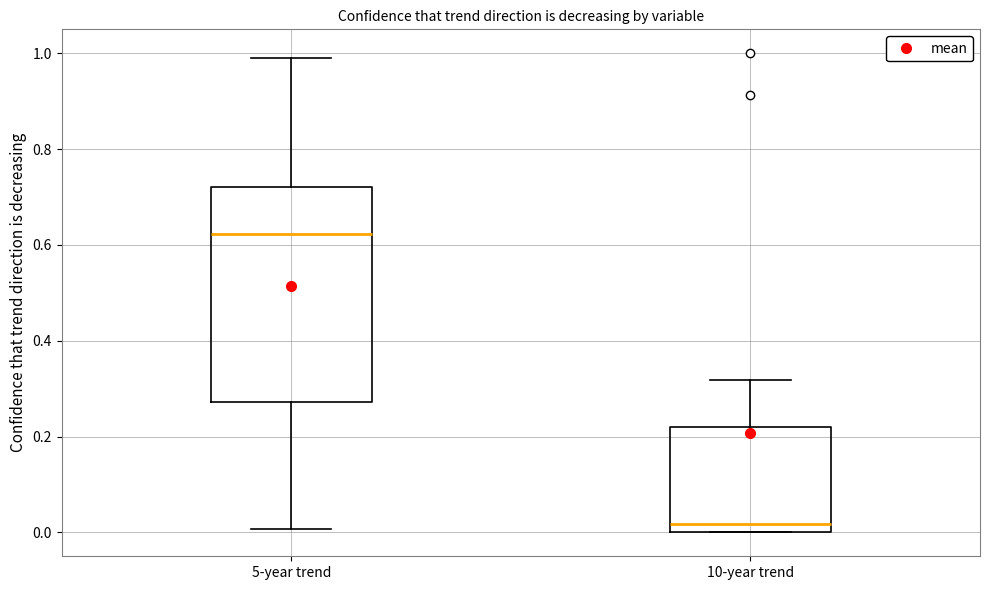

Comparing the boxes themselves (not the whiskers), which one is the tallest?

5-year trend